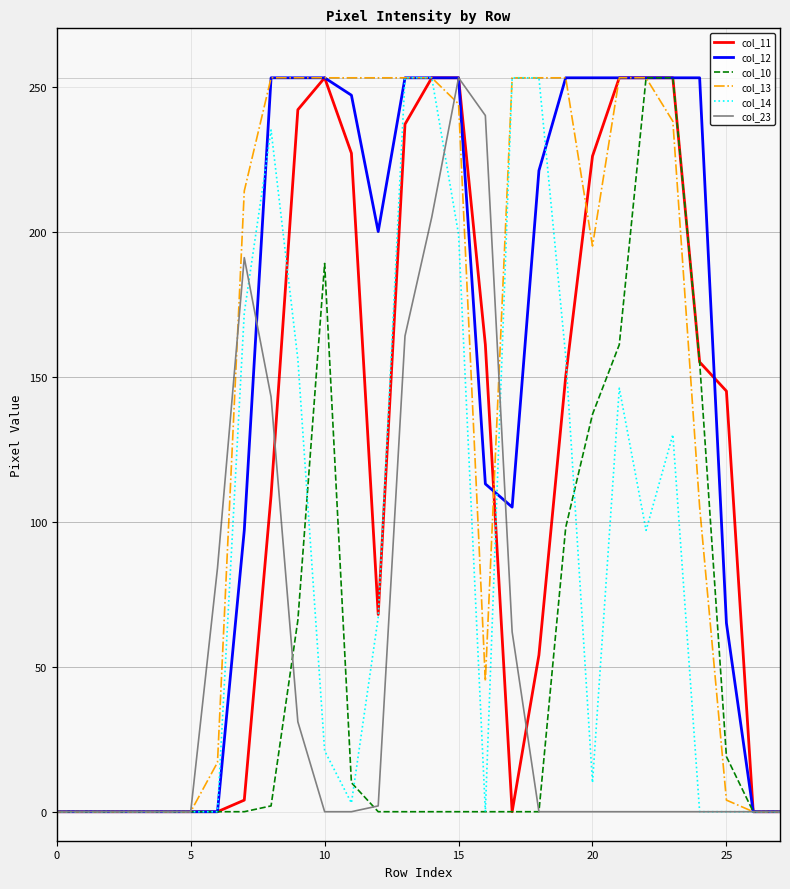

Does the chart display data point markers on the line(s)?

No